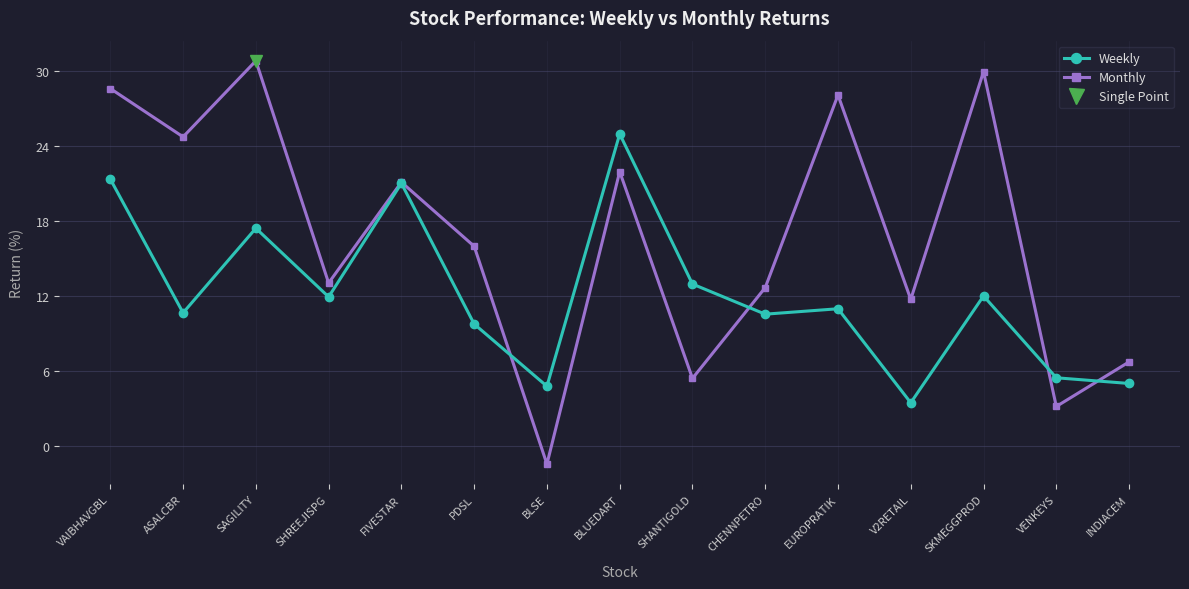

Reading right to left, what are all the values shown in this chart?

Weekly: 5.0	5.5	12.0	3.5	11.0	10.6	13.0	25.0	4.8	9.8	21.0	11.9	17.4	10.7	21.3
Monthly: 6.7	3.2	29.9	11.7	28.1	12.7	5.4	21.9	-1.4	16.0	21.1	13.0	30.8	24.7	28.6